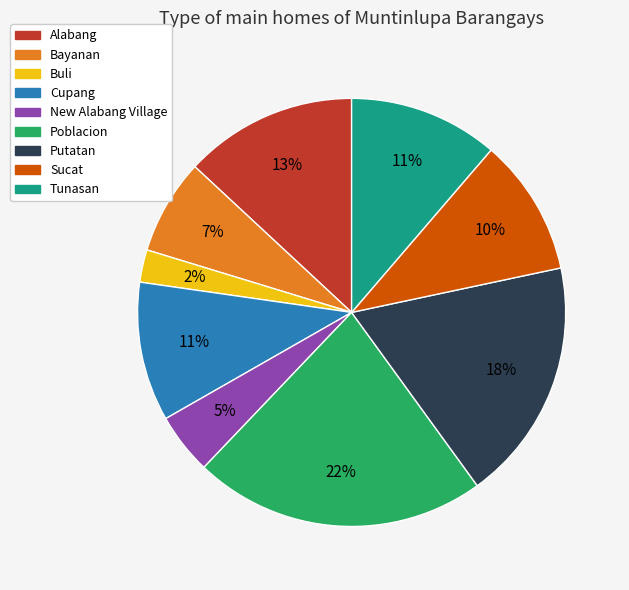

What is the smallest slice in the pie chart?

Buli